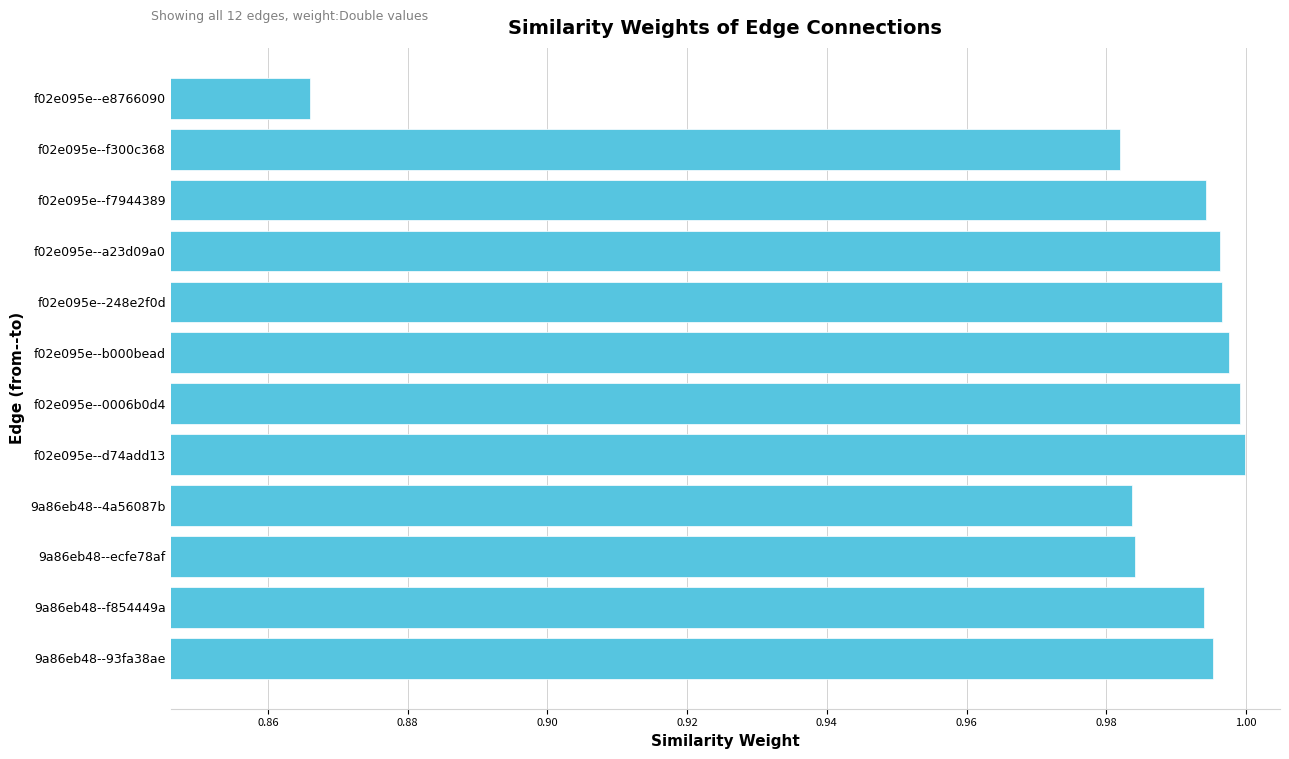

What is the sum of all values?

11.8